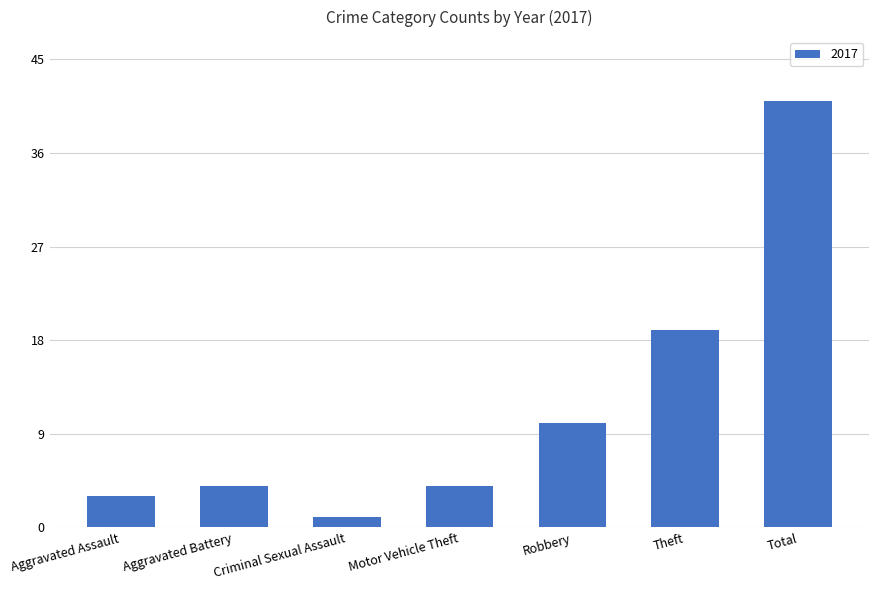

At which label is the value closest to 21?

Theft